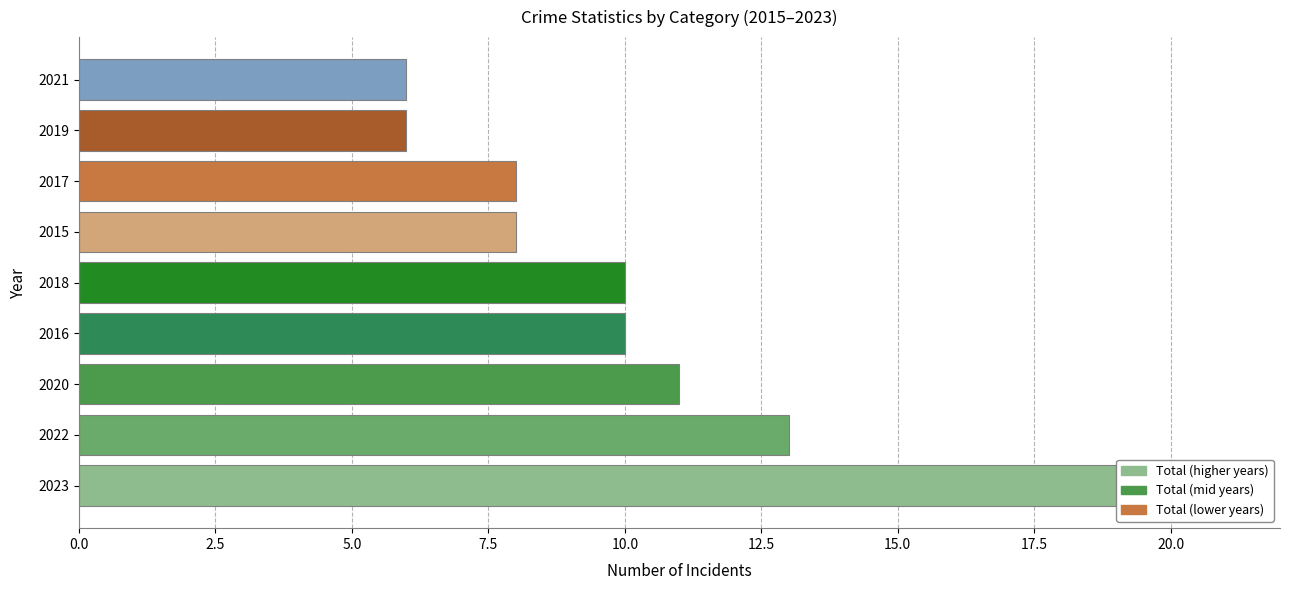

What is the average value?

10